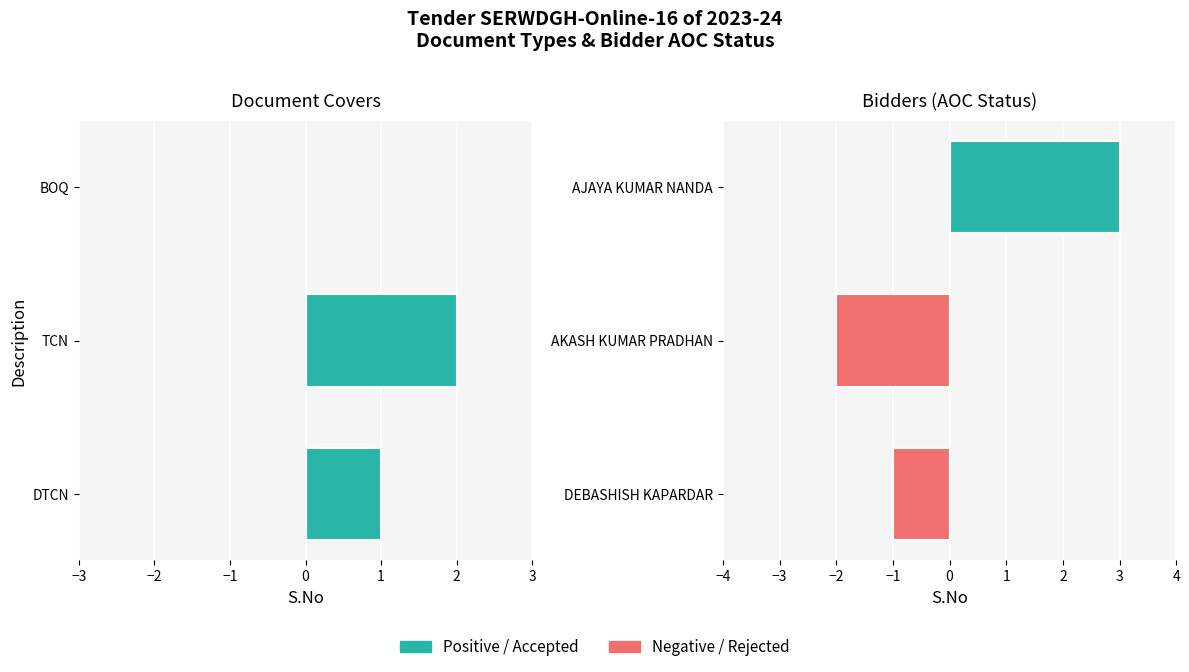

The Bidder S.No series shows -2 at DEBASHISH KAPARDAR. True or false?

False